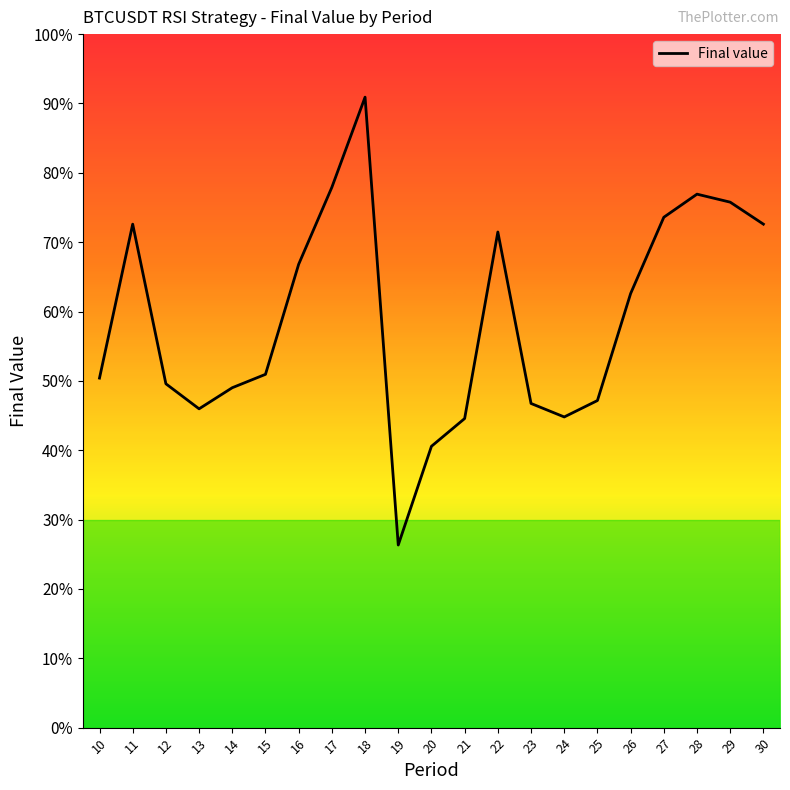

Reading left to right, extract all data points from this chart.

10=8409.8	11=12113.4	12=8273.0	13=7670.4	14=8178.4	15=8500.1	16=11148.8	17=13000.6	18=15169.1	19=4393.5	20=6768.9	21=7436.6	22=11924.9	23=7799.3	24=7474.9	25=7869.6	26=10443.7	27=12279.7	28=12835.3	29=12642.7	30=12113.4